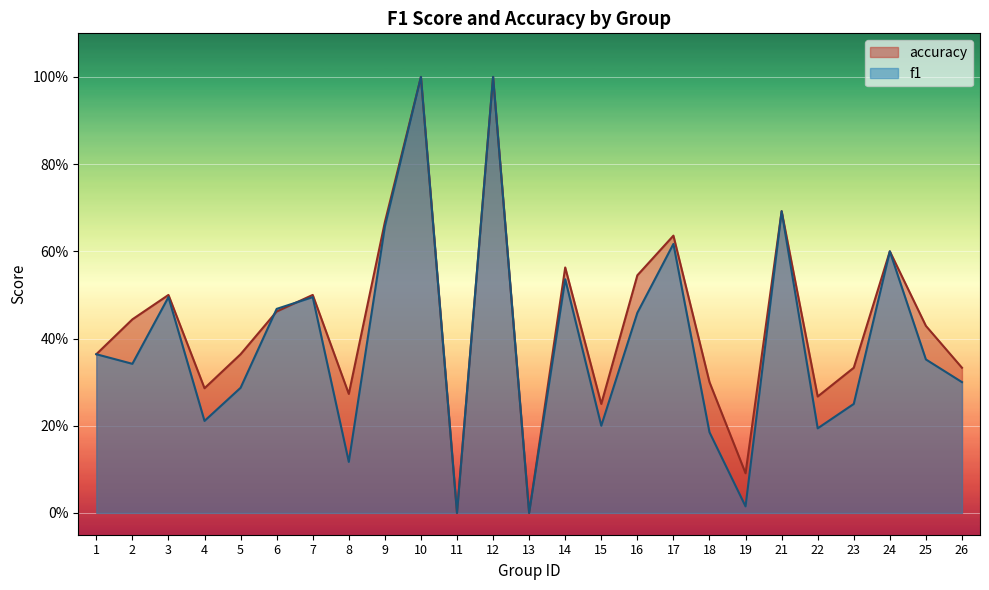

What is the greatest value displayed?

1.0